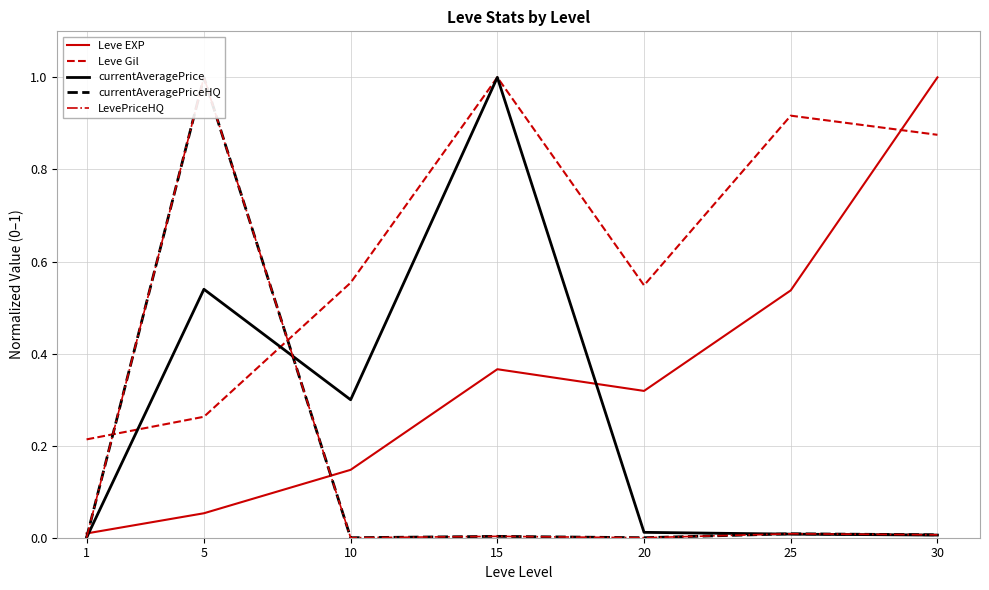

What is the average value of the currentAveragePriceHQ series?

0.1